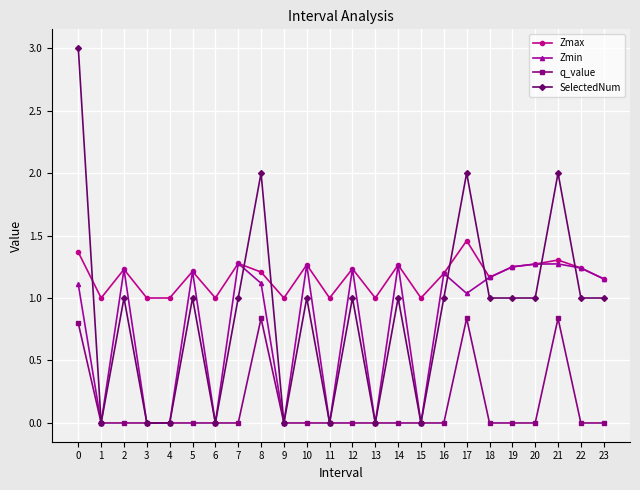

Is it true that Zmin equals 1.3 at 10?

True